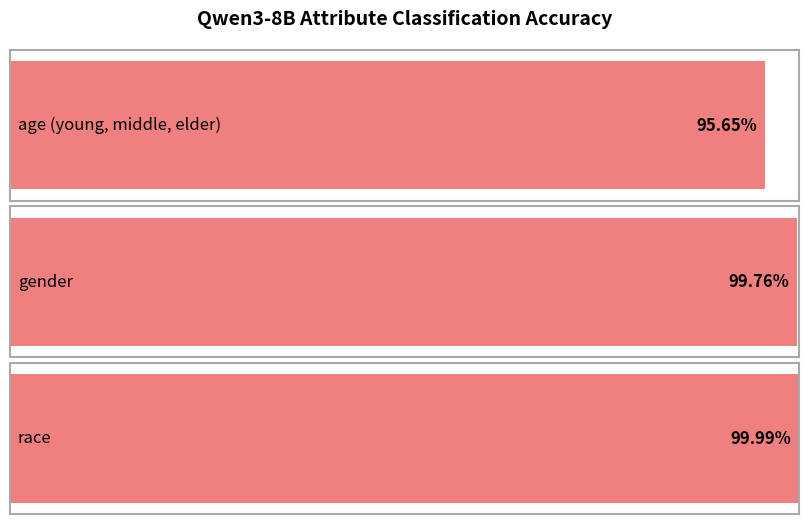

What is the average value?

1.0